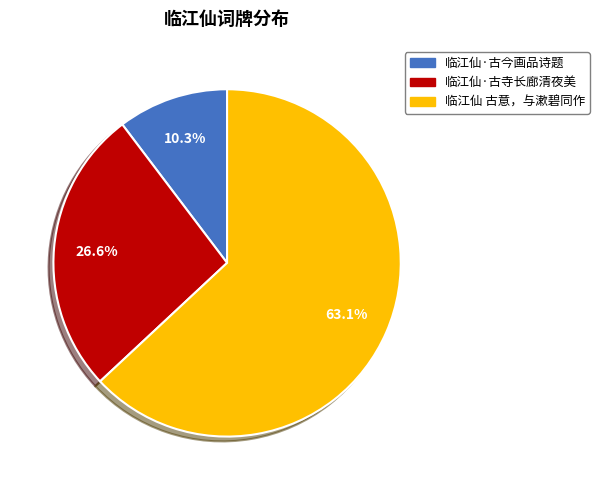

Between 临江仙 古意，与漱碧同作 and 临江仙·古今画品诗题, which is larger?

临江仙 古意，与漱碧同作